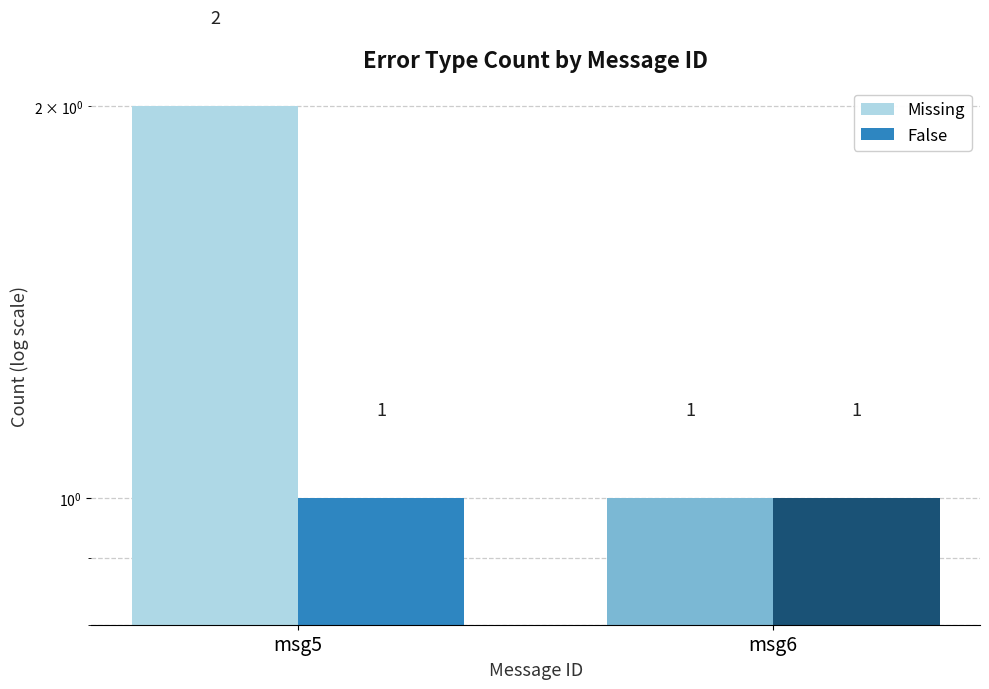

The value of False at msg6 is 1. True or false?

True